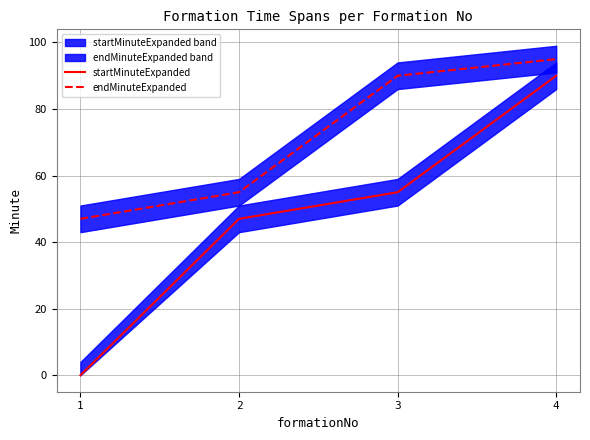

Which has a higher value, 3 or 2?

3